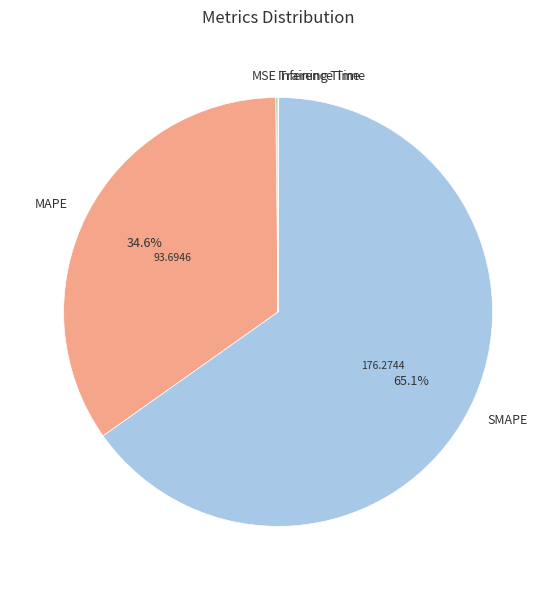

Does any single category account for the majority?

Yes